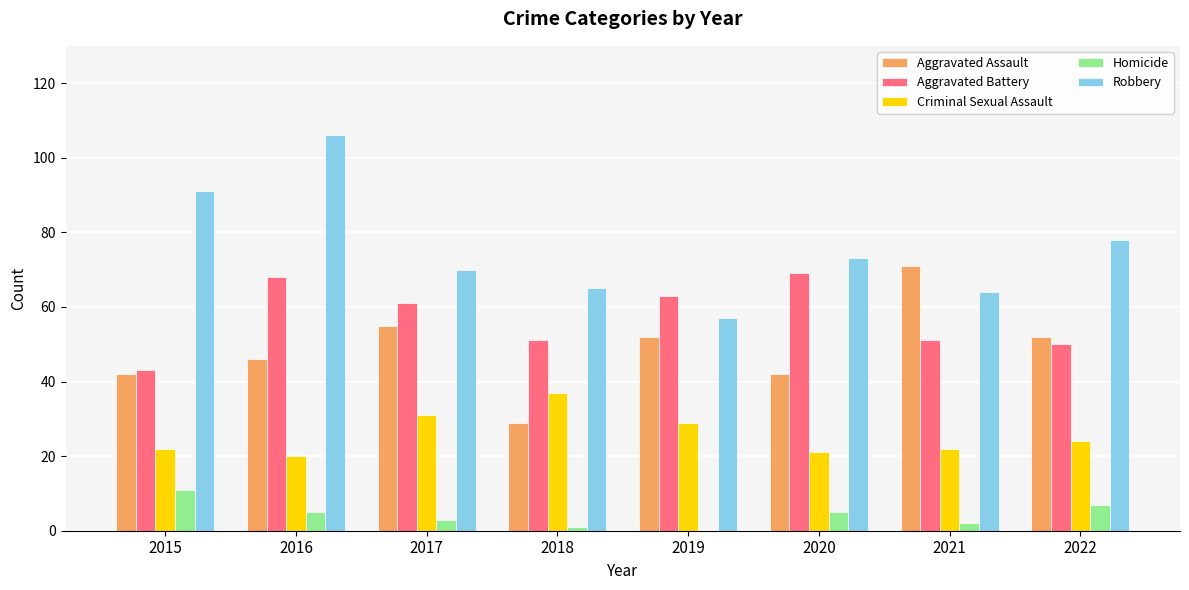

The Homicide series shows 5 at 2020. True or false?

True